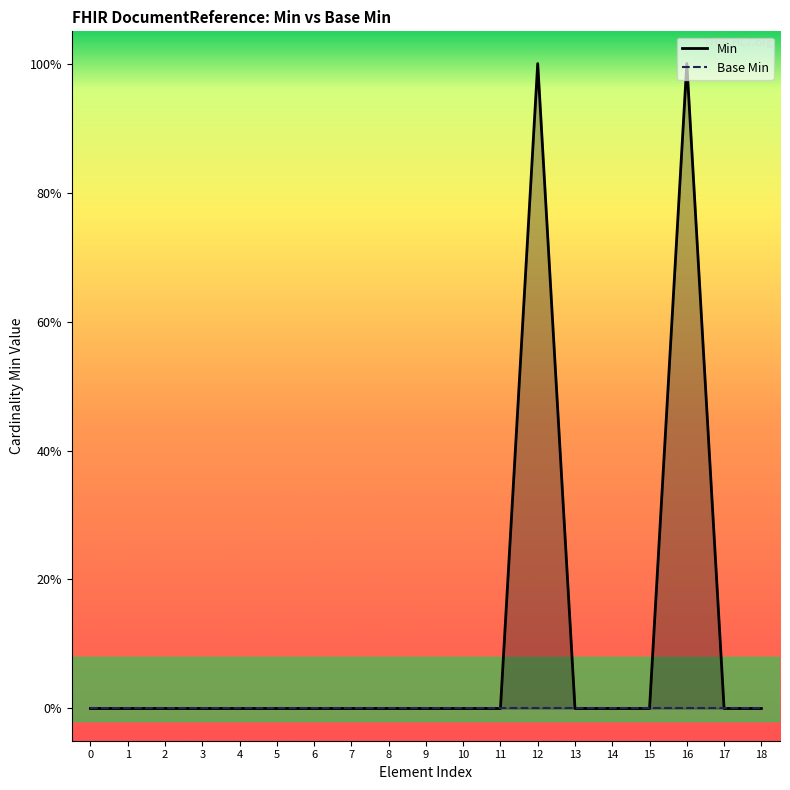

Which has a higher value, 3 or 1?

3